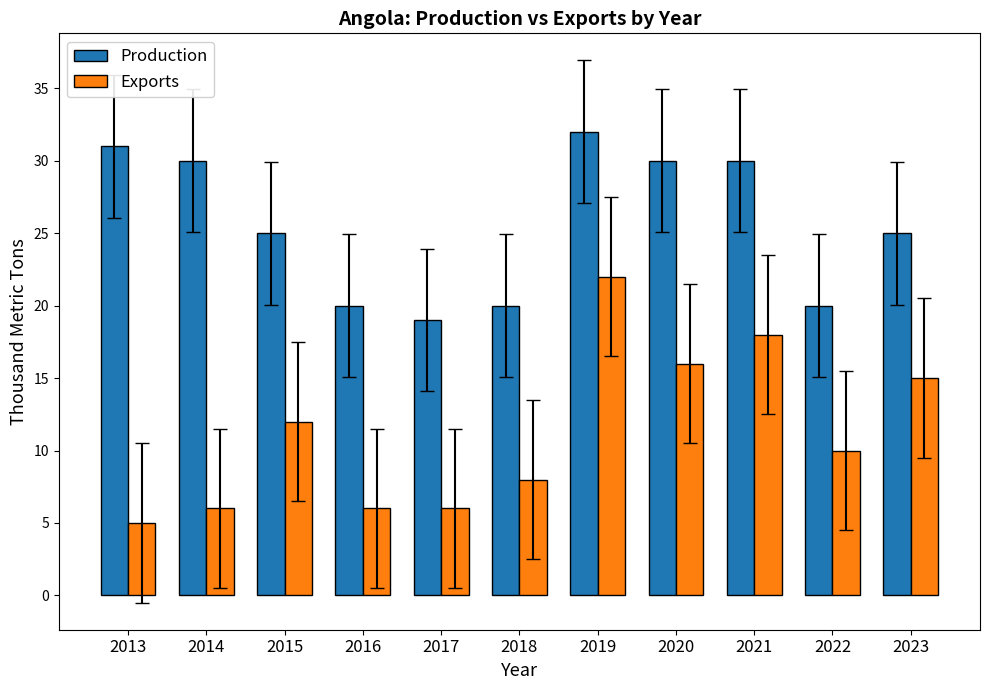

List the series in order of their peak value, highest first.

Production, Exports